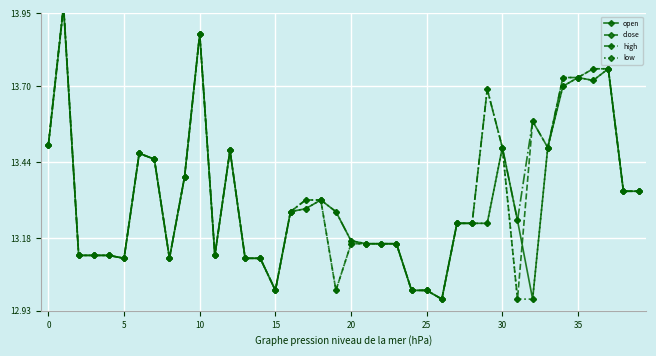

What is the greatest value displayed?

14.0